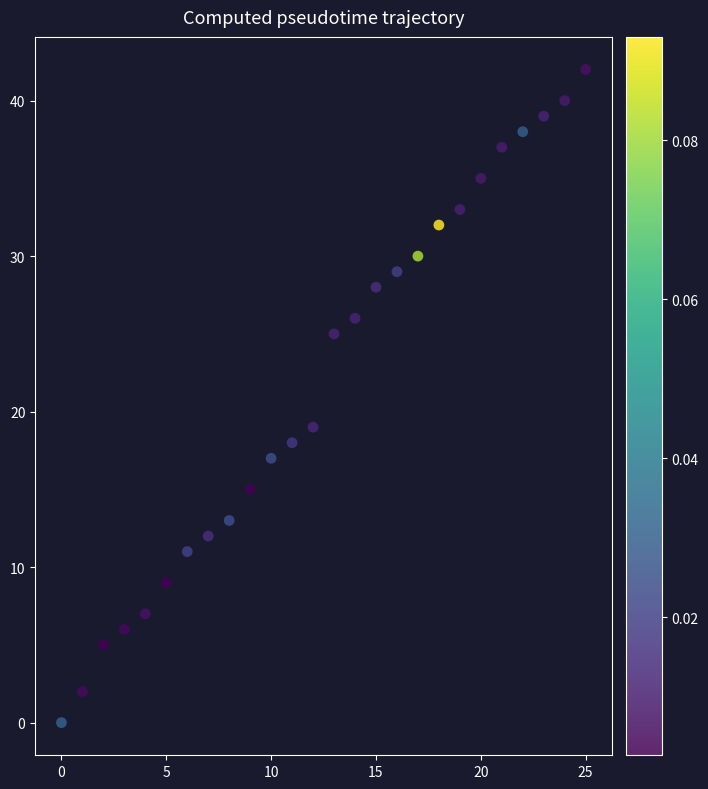

What Y value in the scatter plot is closest to 21?

19